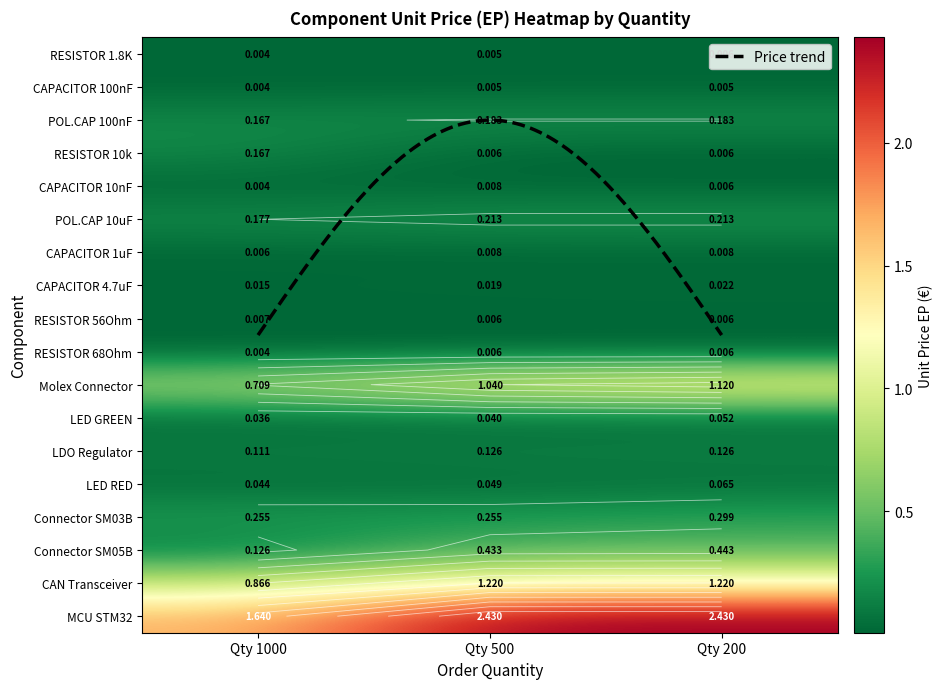

At how many categories does at least one series exceed 2?

2